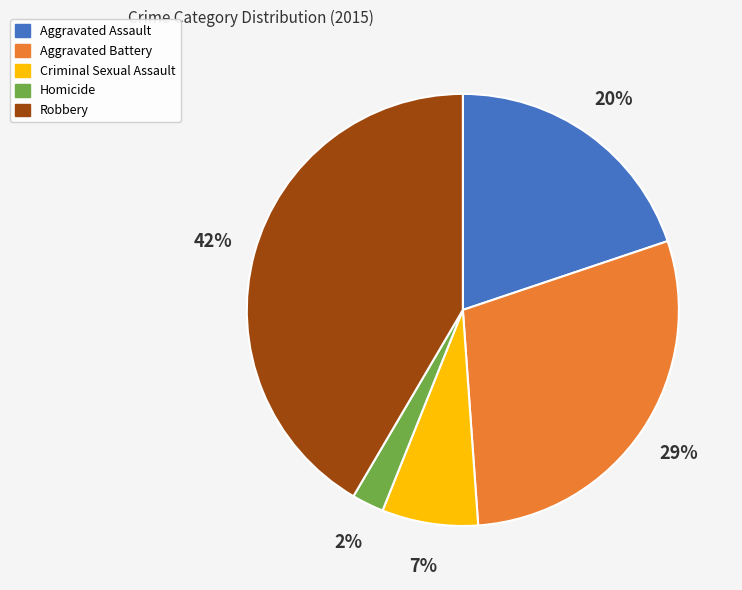

Which category has the smallest portion of the pie?

Homicide